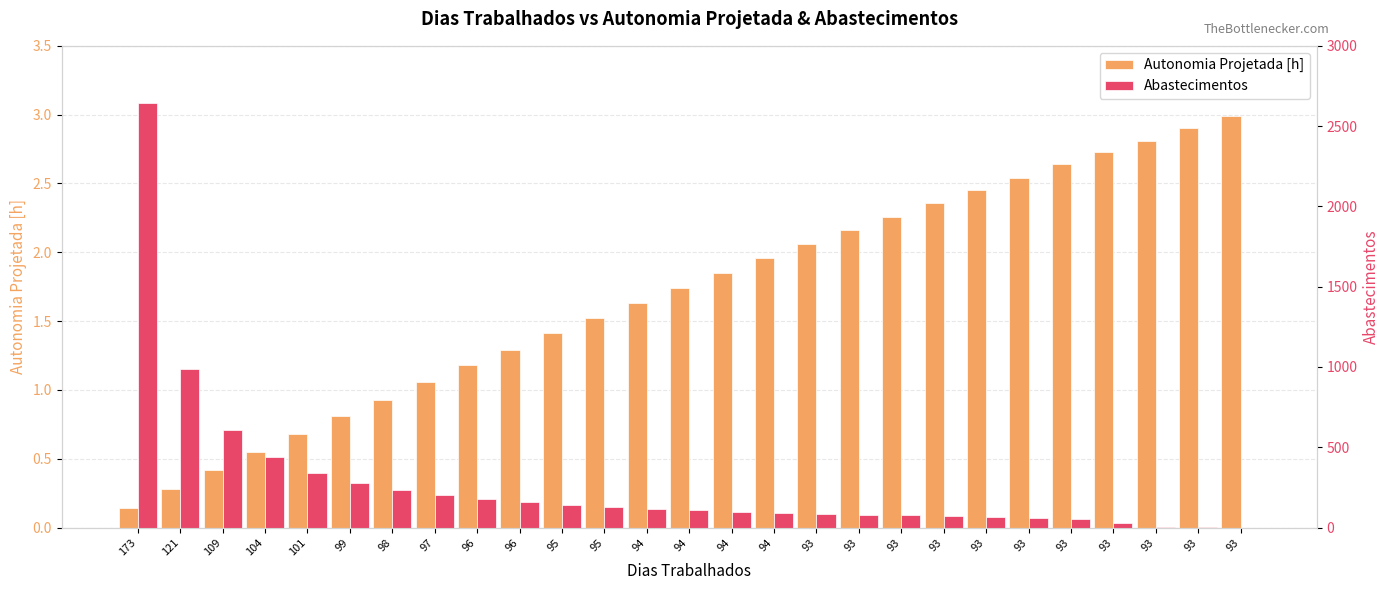

What value does the Abastecimentos series have at 93?

52.0